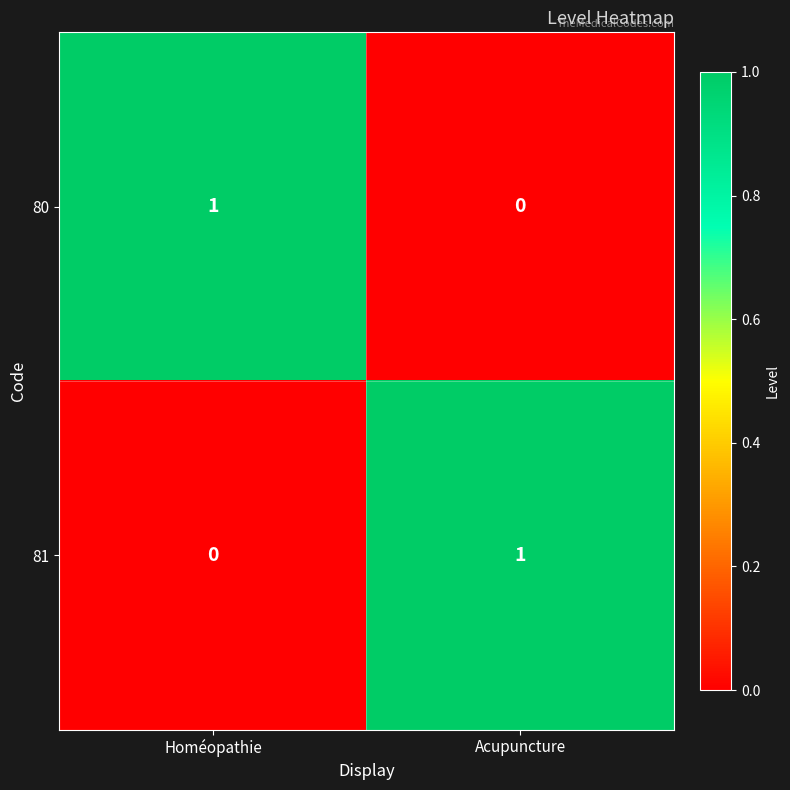

Is the value of 80 at Acupuncture greater than the value of 81 at Acupuncture?

No